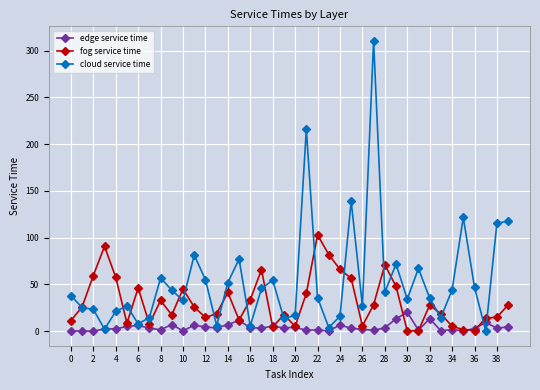

What is the difference between the second highest and minimum values in the edge service time series?

13.4